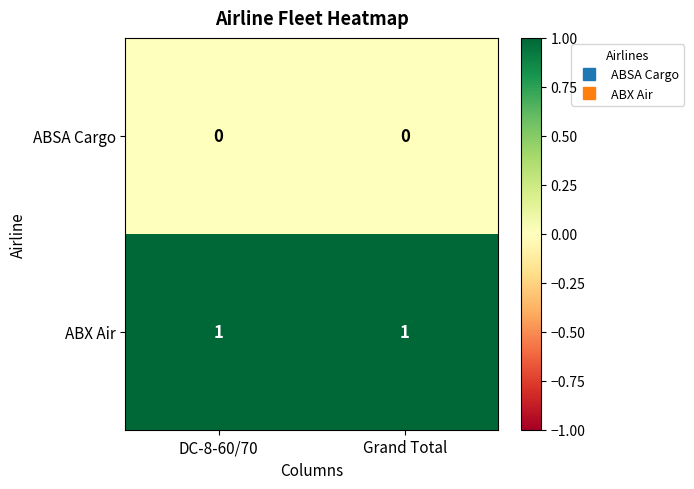

Which series has the largest total across all categories?

ABX Air